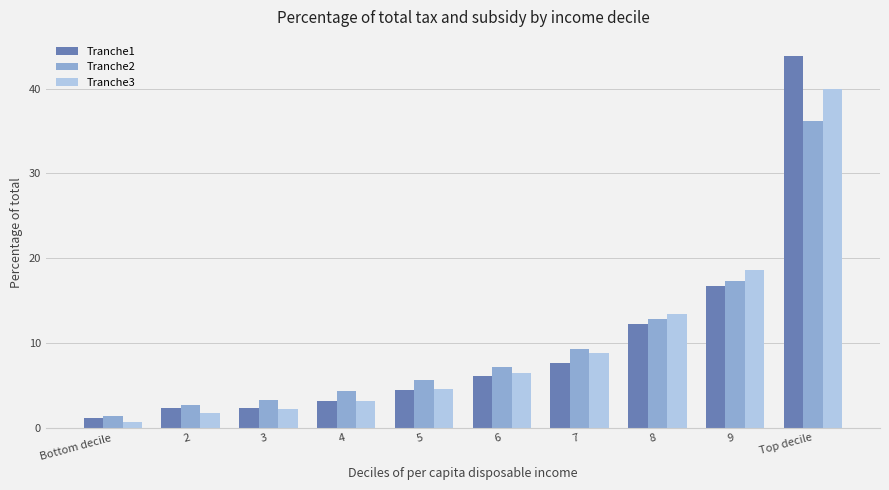

How many values in the Tranche3 series exceed 6?

5